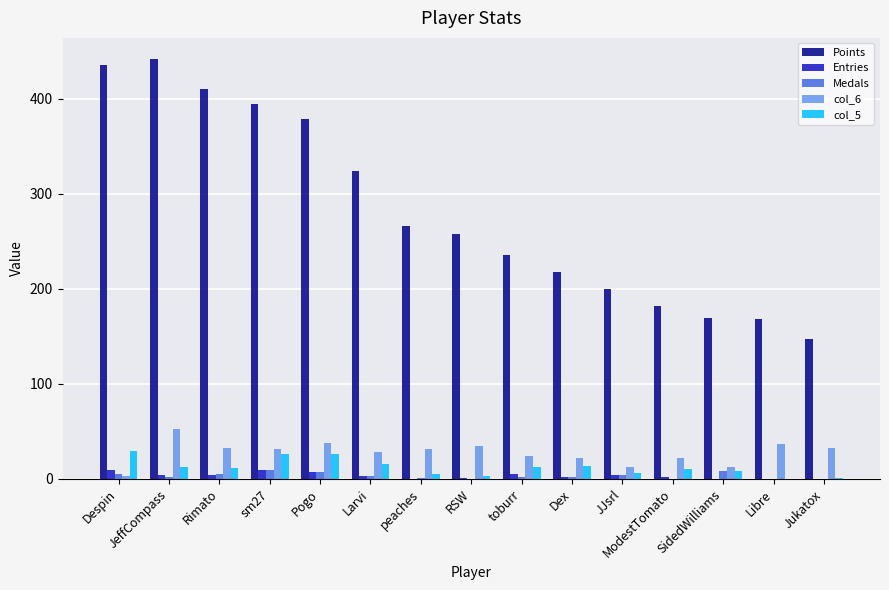

What is the difference between the Medals values at peaches and JJsrl?

3